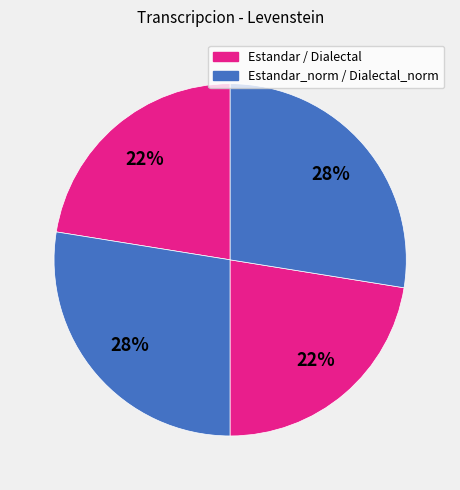

How many segments does this pie chart have?

4